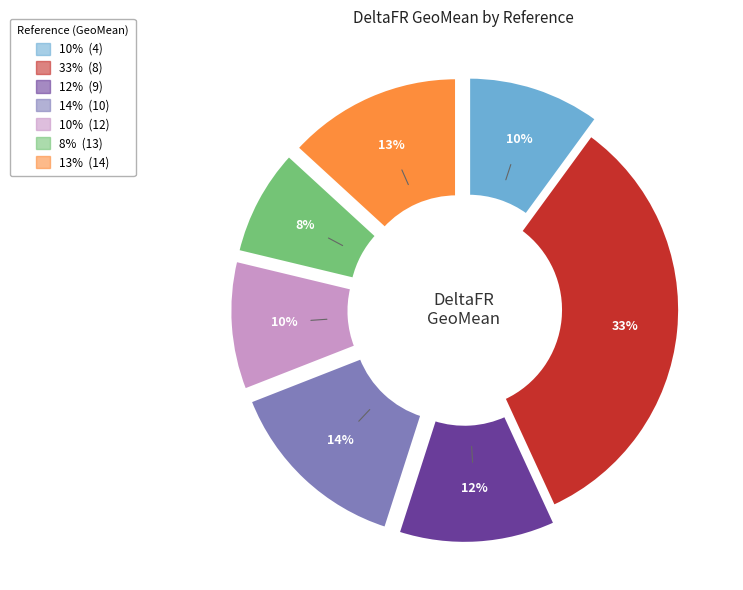

Is there any slice that represents more than half of the pie?

No